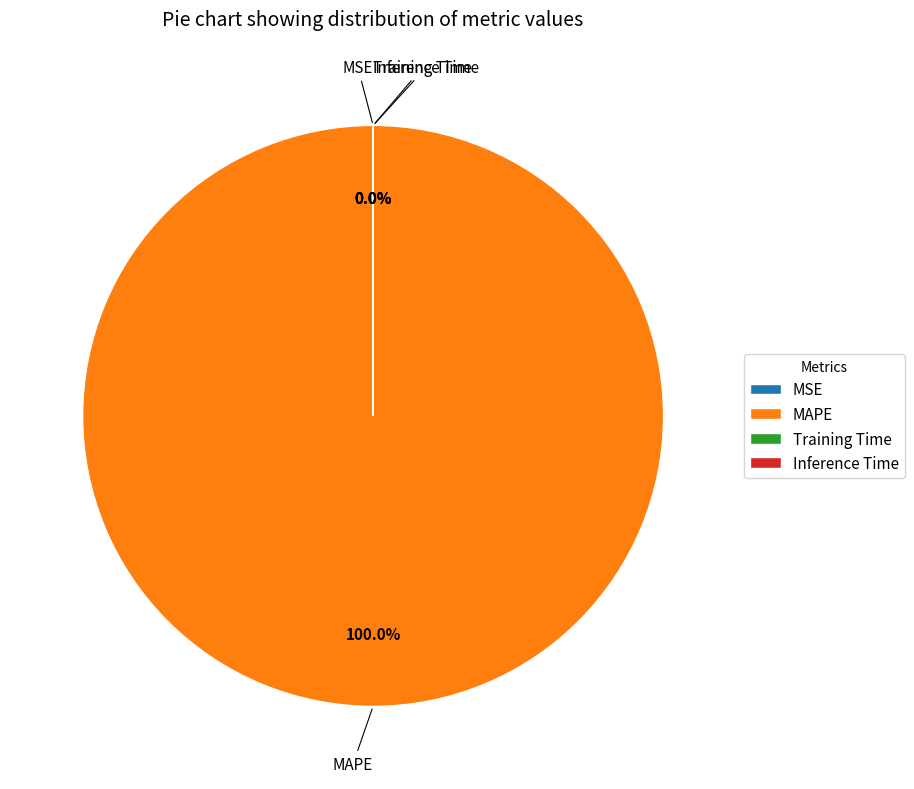

Which category has the biggest portion of the pie?

MAPE